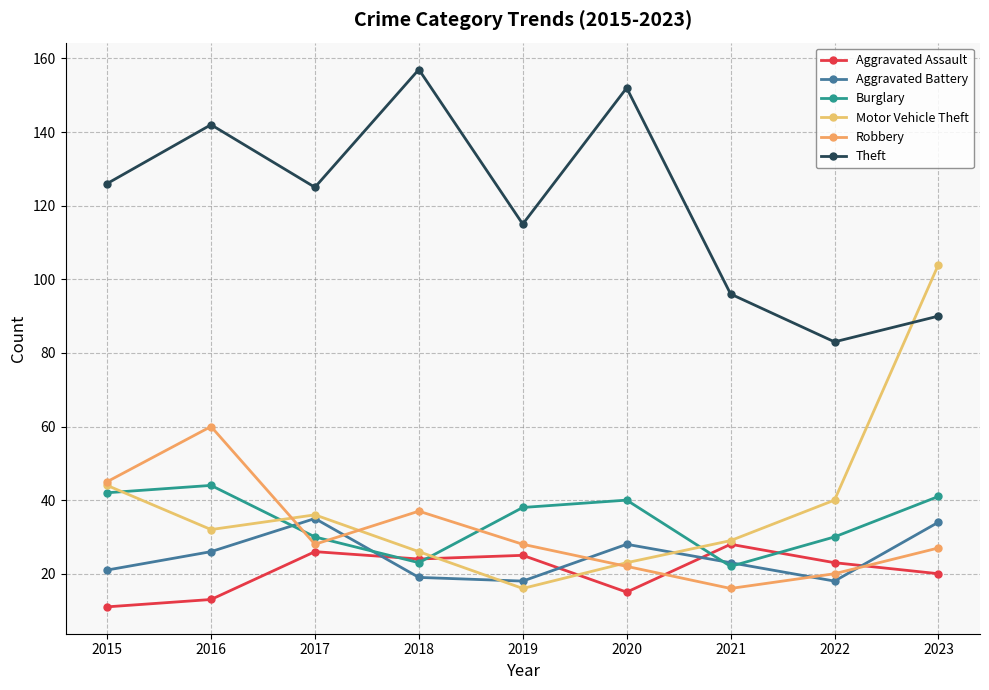

Does the chart have visible grid lines?

Yes